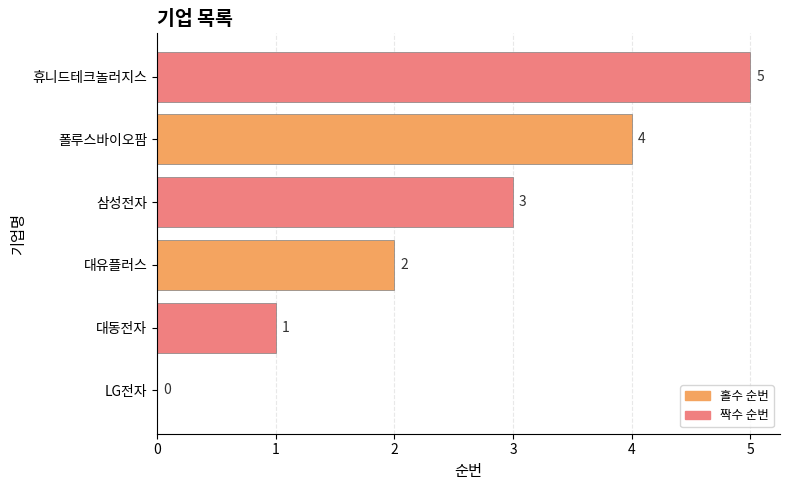

What is the maximum value shown in the chart?

5